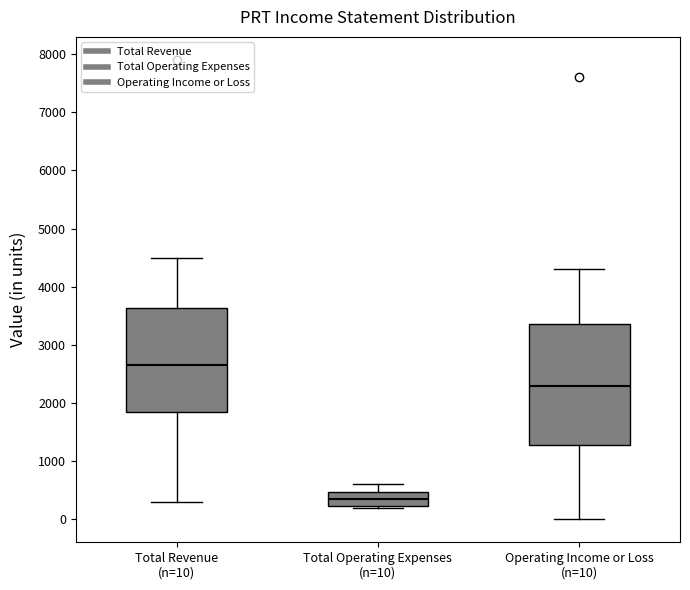

Reading left to right, read every box against the y-axis: the position of its median line, the range the box covers, and the ends of its whiskers. The values are not printed on the chart, so give them approximately, as read against the axis.

Total Revenue (n=10): median 2700, box 1900 to 3600, whiskers 300 to 4500
Total Operating Expenses (n=10): median 400, box 200 to 500, whiskers 200 to 600
Operating Income or Loss (n=10): median 2300, box 1300 to 3400, whiskers 0 to 4300